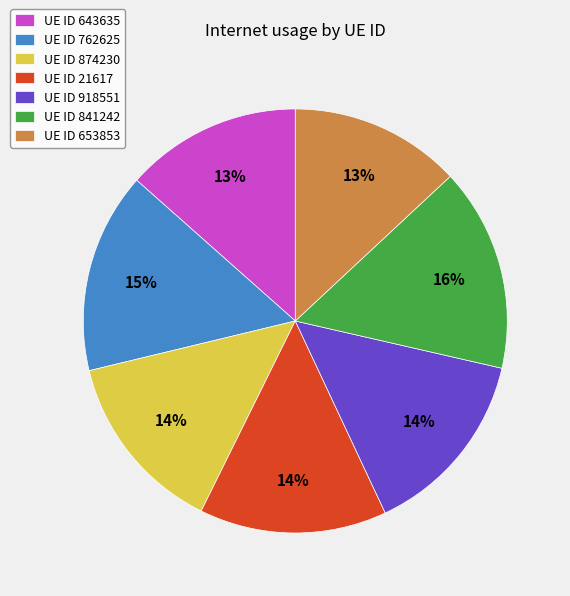

Between UE ID 21617 and UE ID 653853, which is larger?

UE ID 21617